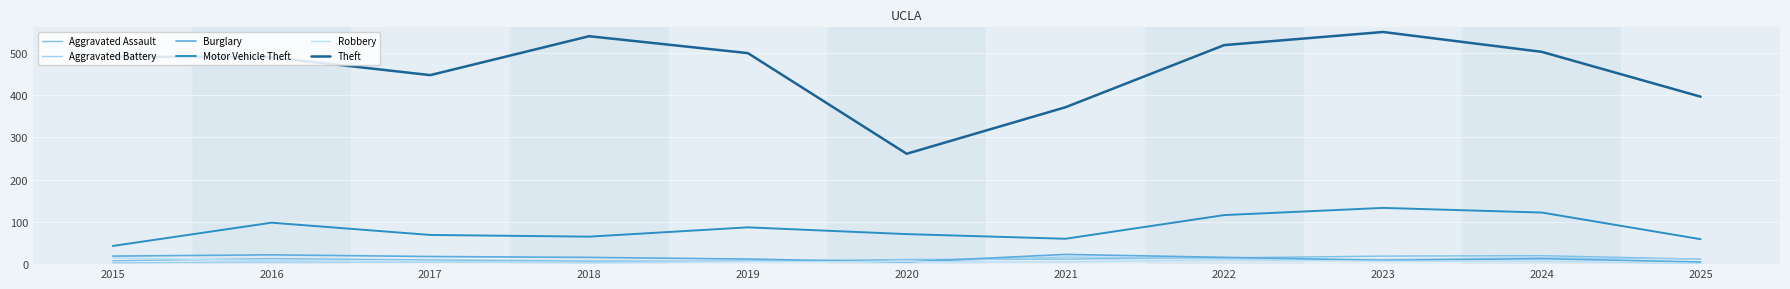

What is the spread (max minus min) of values at 2018?

536